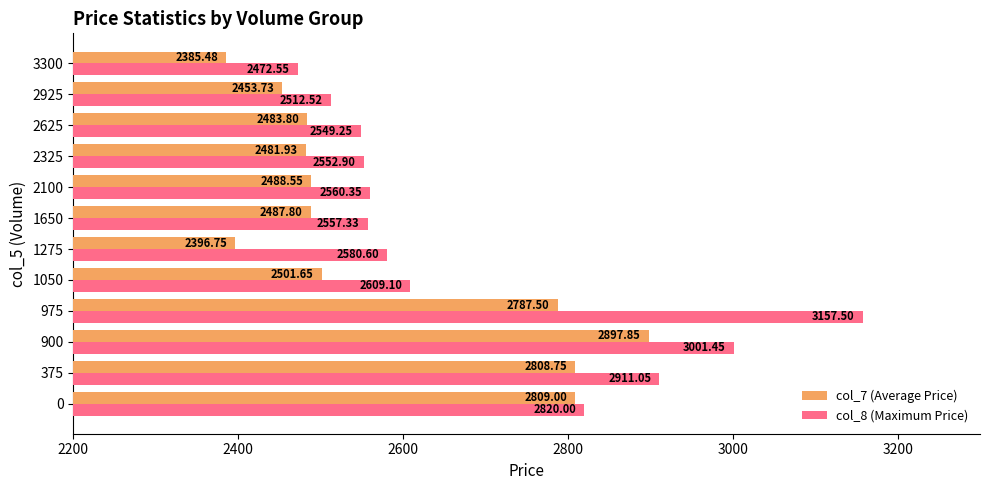

Rank the categories by col_7 (Average Price) value from lowest to highest.

3300, 1275, 2925, 2325, 2625, 1650, 2100, 1050, 975, 375, 0, 900